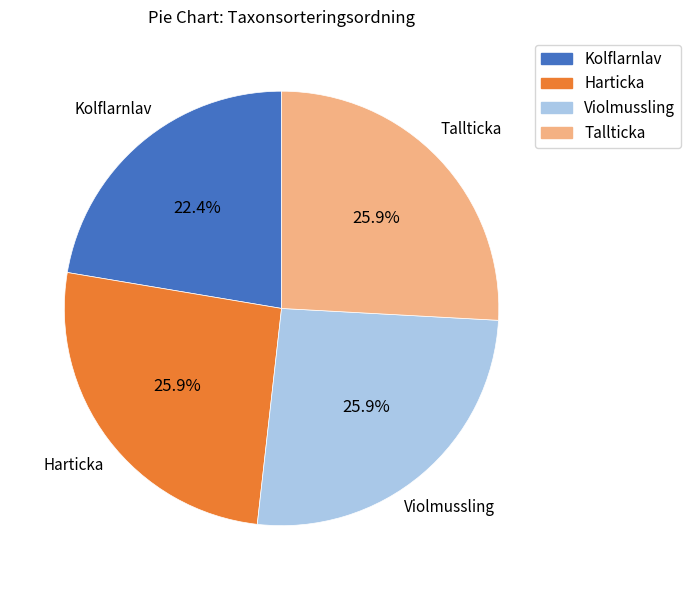

To the nearest percent, what is the combined percentage of Tallticka and Violmussling?

52%